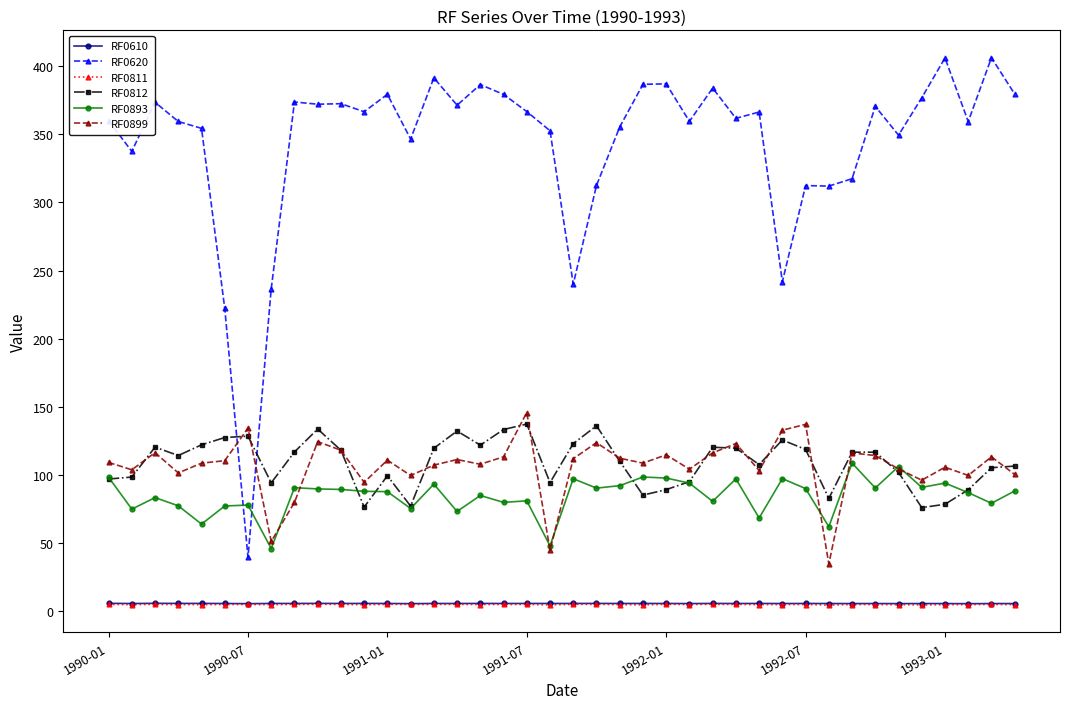

Which series has the largest range (max minus min)?

RF0620